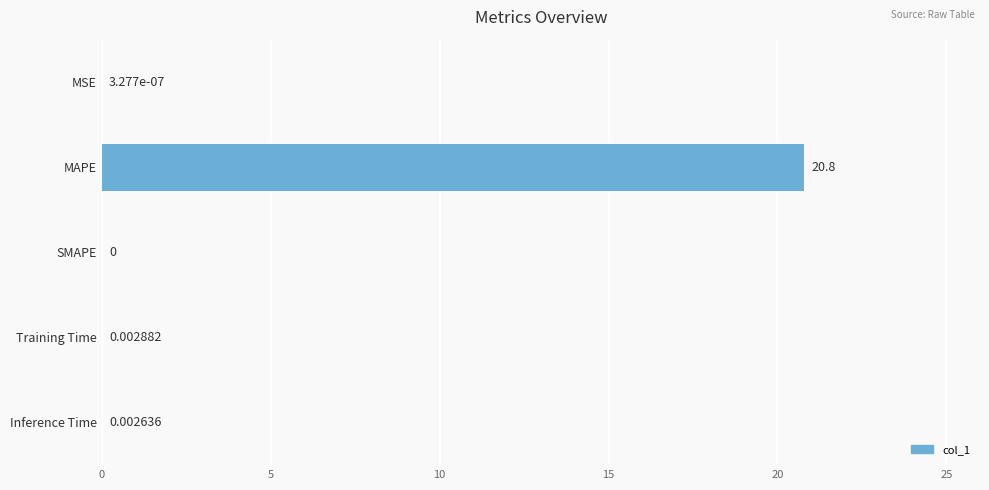

Where is the data nearest to the value 10?

Training Time